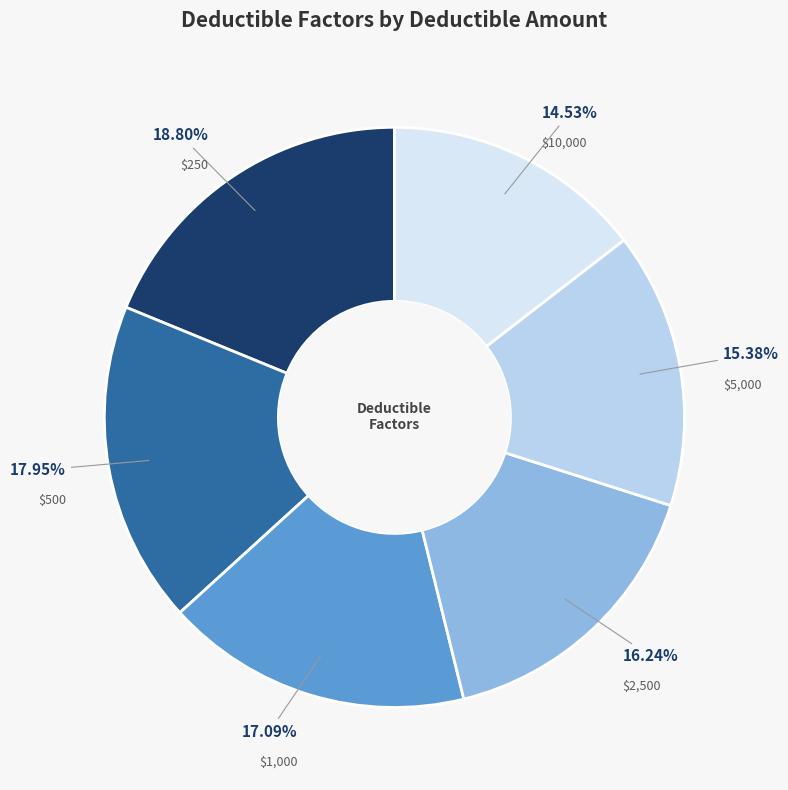

The $10,000 slice represents 15% of the pie. True or false?

True